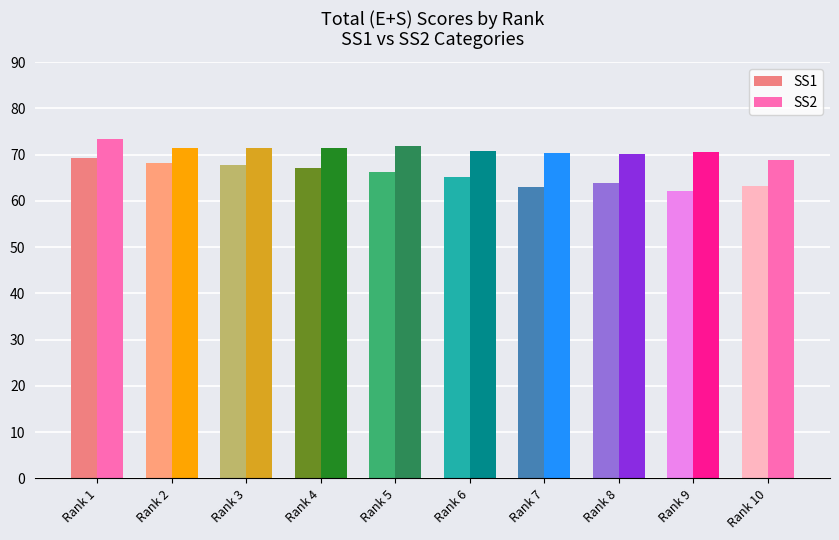

At which category is the sum across all series the highest?

Rank 1